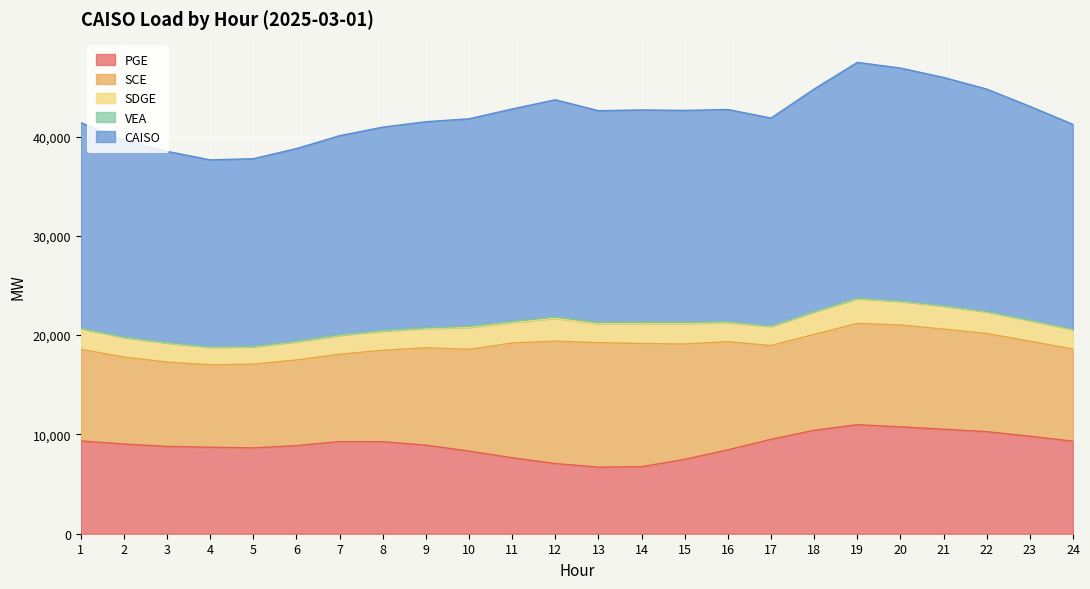

Where is SDGE nearest to the value 2124?

23